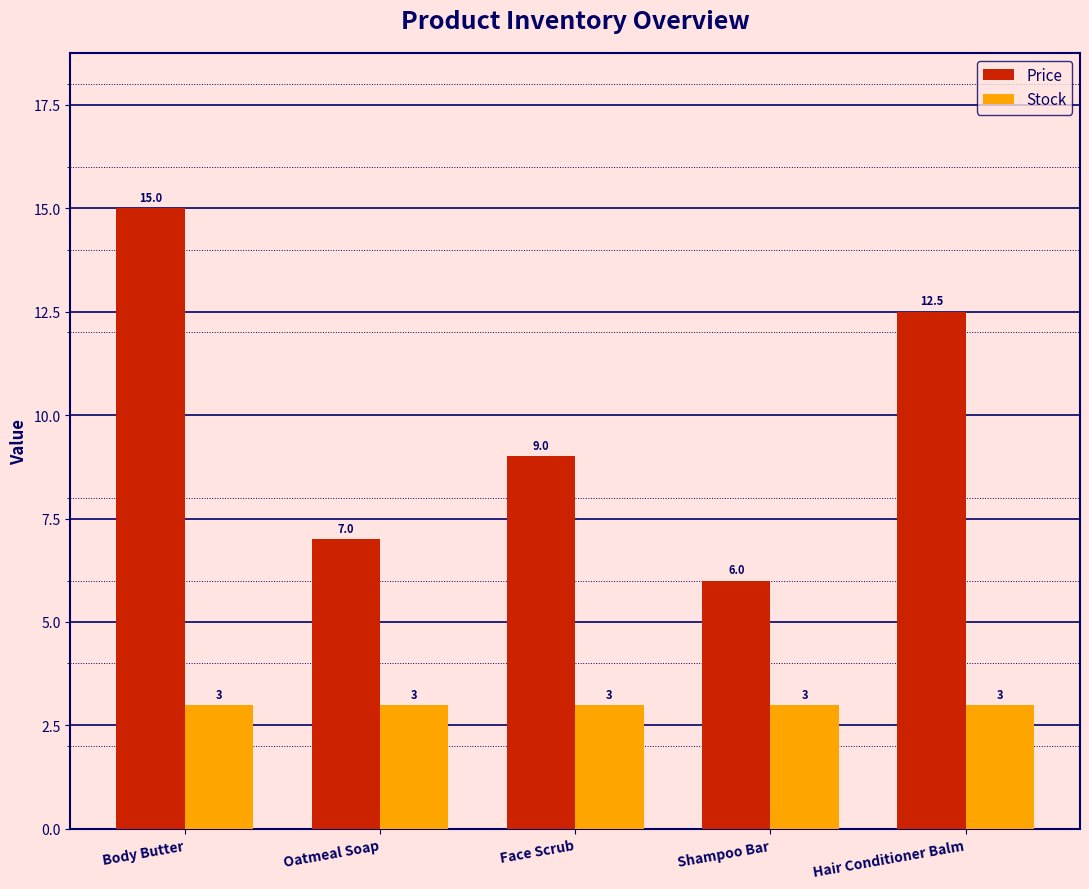

What position from the left is Oatmeal Soap?

2